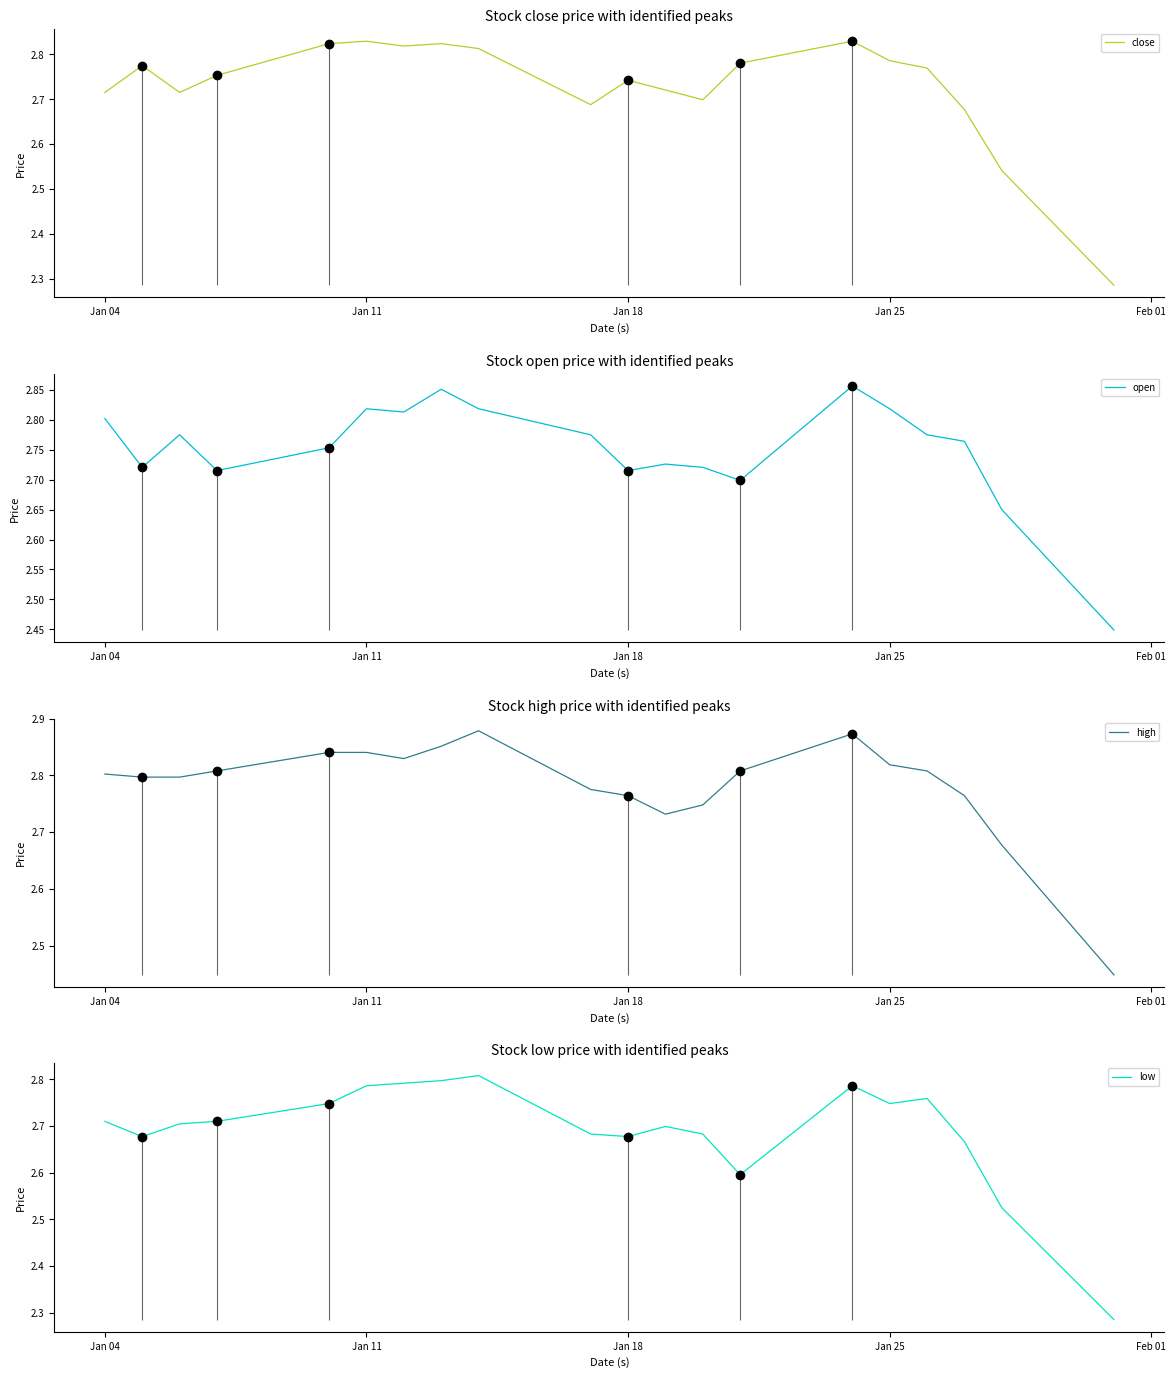

True or false: open and low intersect in this chart.

False